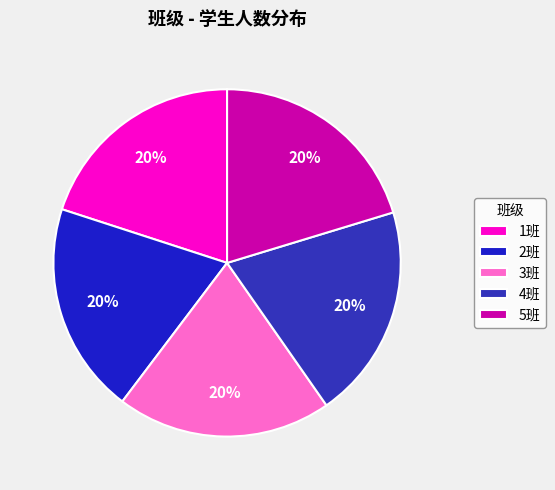

Is there any slice that represents more than half of the pie?

No